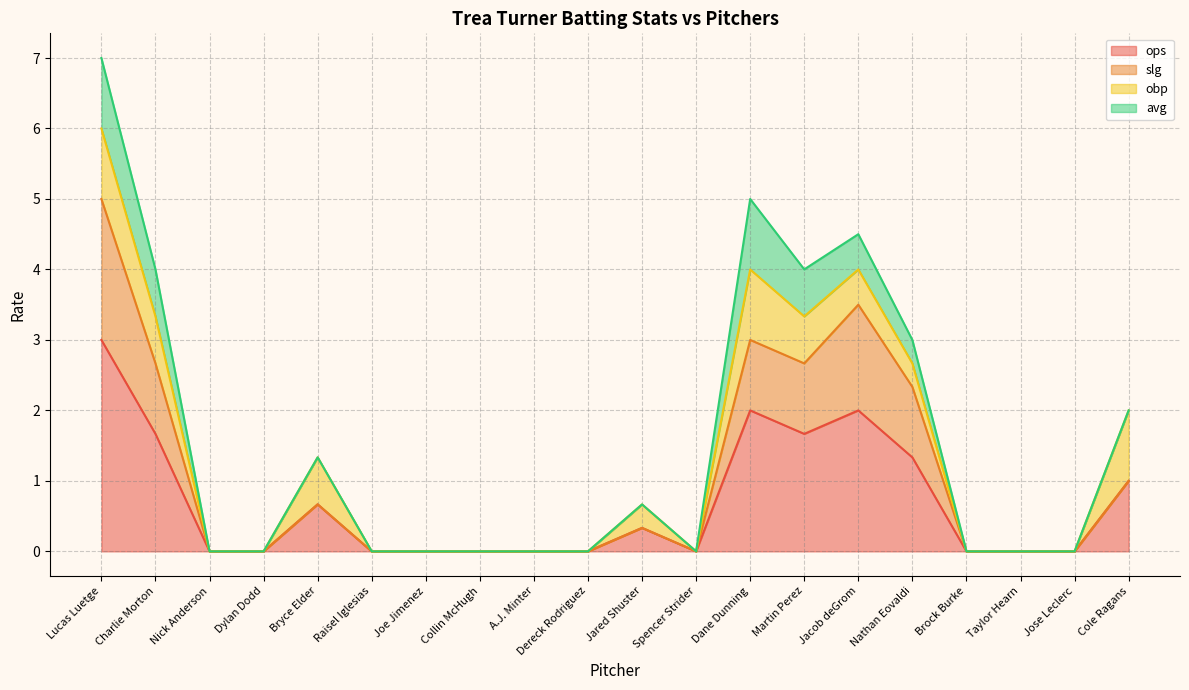

How many data points in ops are above 0?

9